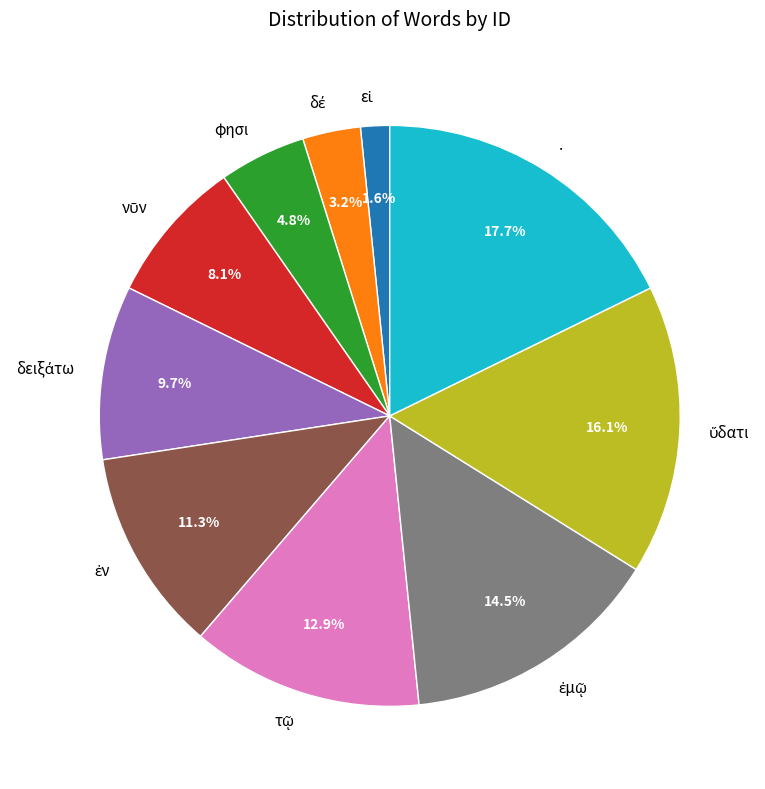

How much of the chart is everything except .?

82.3%